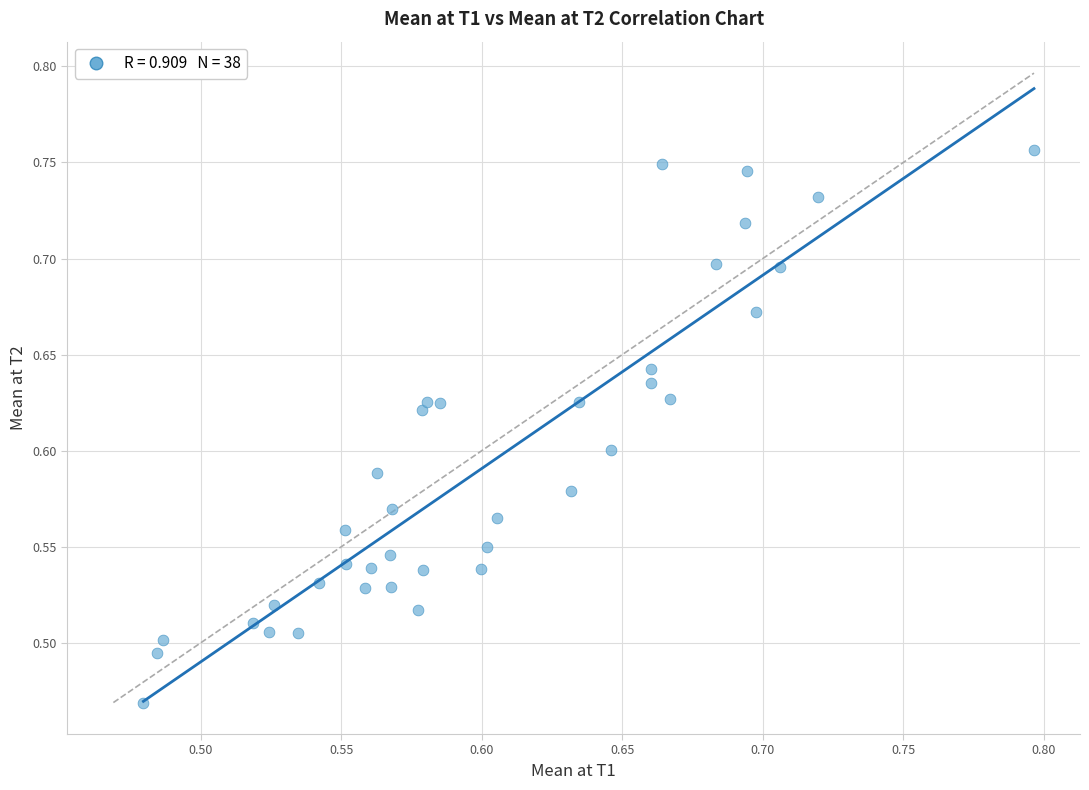

What is the range of X values (max minus min)?

0.3